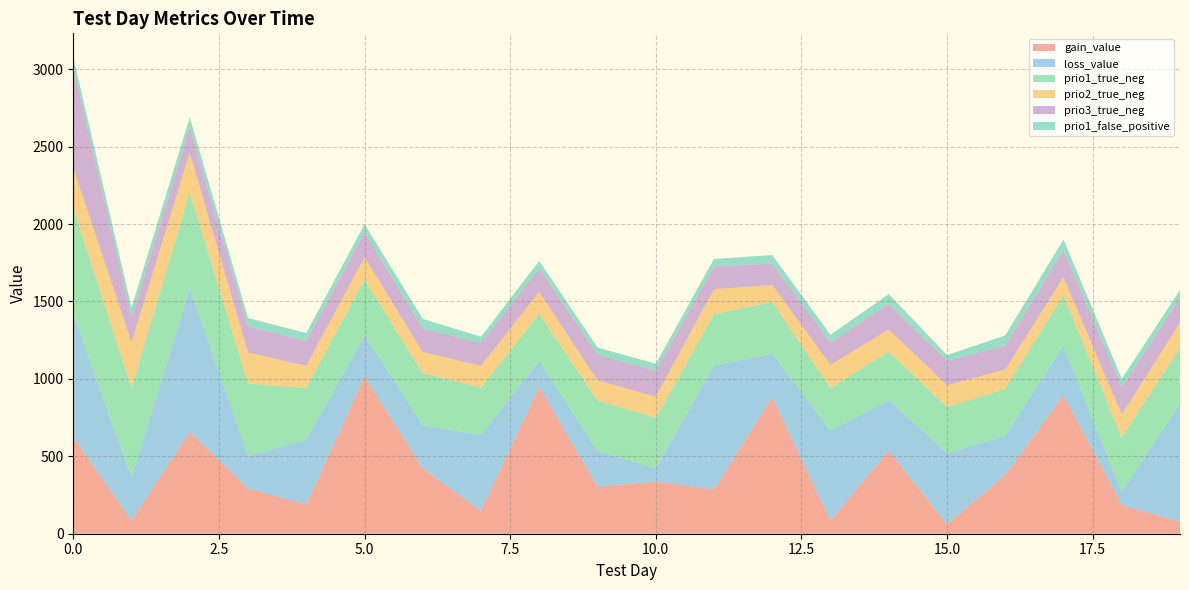

Reading left to right, extract all data points from this chart.

gain_value: 622.9	84.8	658.2	292.6	187.8	1015.0	422.2	148.2	949.0	304.2	336.6	285.6	880.5	84.5	536.6	60.9	378.1	894.5	186.3	78.0
loss_value: 795.9	276.2	924.6	209.8	419.0	265.4	277.1	489.4	167.1	228.4	85.2	800.1	281.1	582.1	328.2	458.2	253.9	318.6	80.8	762.9
prio1_true_neg: 685.0	581.0	623.0	468.0	334.0	361.0	337.0	306.0	304.0	328.0	326.0	331.0	336.0	273.0	312.0	298.0	304.0	327.0	354.0	362.0
prio2_true_neg: 257.0	294.0	256.0	200.0	143.0	146.0	137.0	141.0	143.0	130.0	137.0	163.0	108.0	151.0	142.0	142.0	125.0	116.0	149.0	161.0
prio3_true_neg: 653.0	159.0	165.0	169.0	160.0	160.0	152.0	147.0	150.0	166.0	168.0	148.0	139.0	144.0	167.0	157.0	154.0	176.0	174.0	161.0
prio1_false_positive: 64.0	65.0	62.0	54.0	52.0	52.0	62.0	41.0	49.0	46.0	45.0	47.0	55.0	50.0	62.0	37.0	66.0	68.0	56.0	50.0